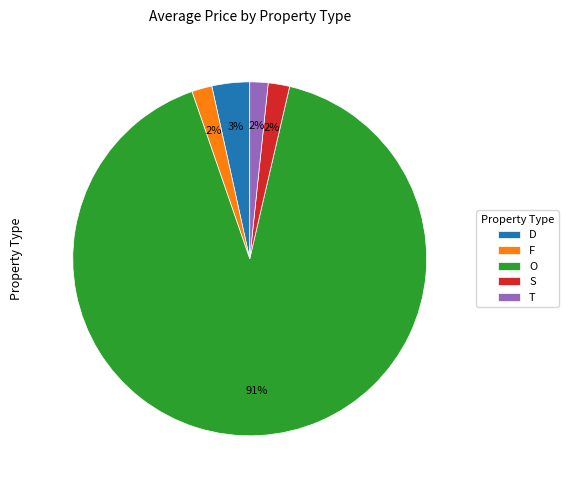

Is it true that O is 99% of the pie?

False